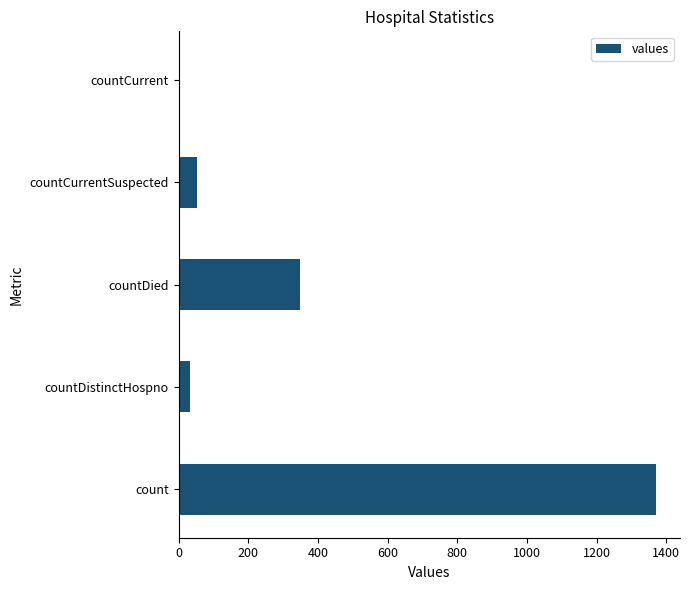

Reading top to bottom, transcribe all the data shown in this chart.

countCurrent=0	countCurrentSuspected=52	countDied=349	countDistinctHospno=33	count=1371